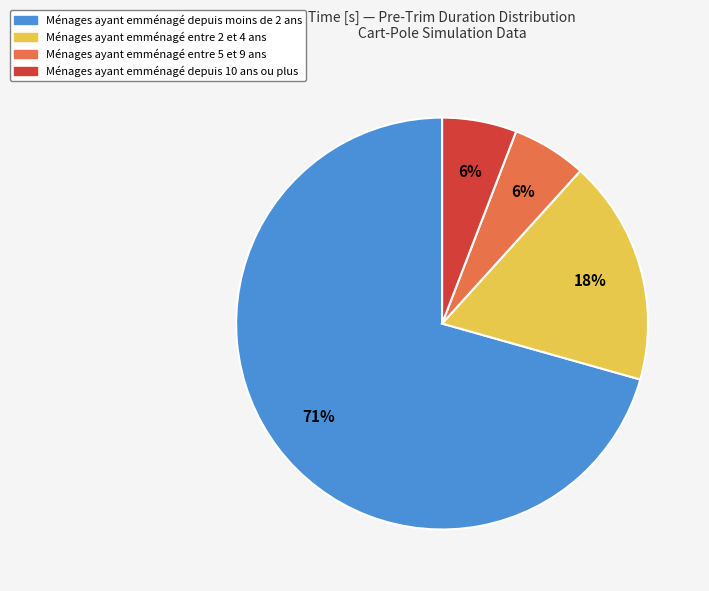

How many segments does this pie chart have?

4